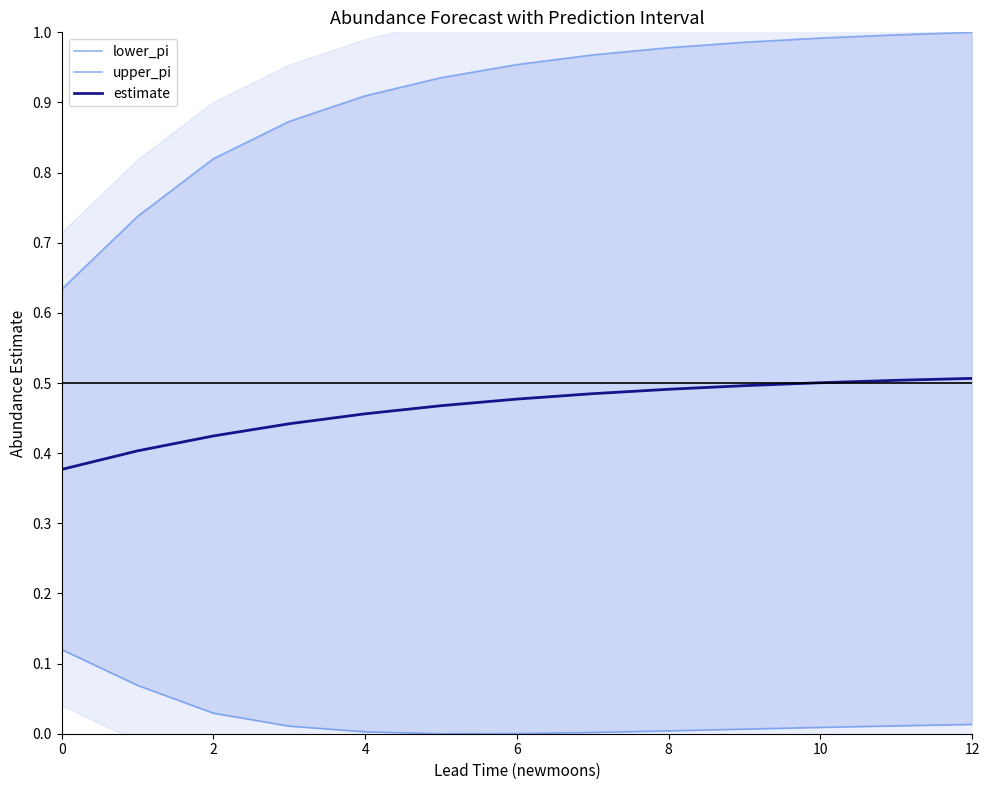

What are all the series names shown in the legend?

lower_pi, upper_pi, estimate